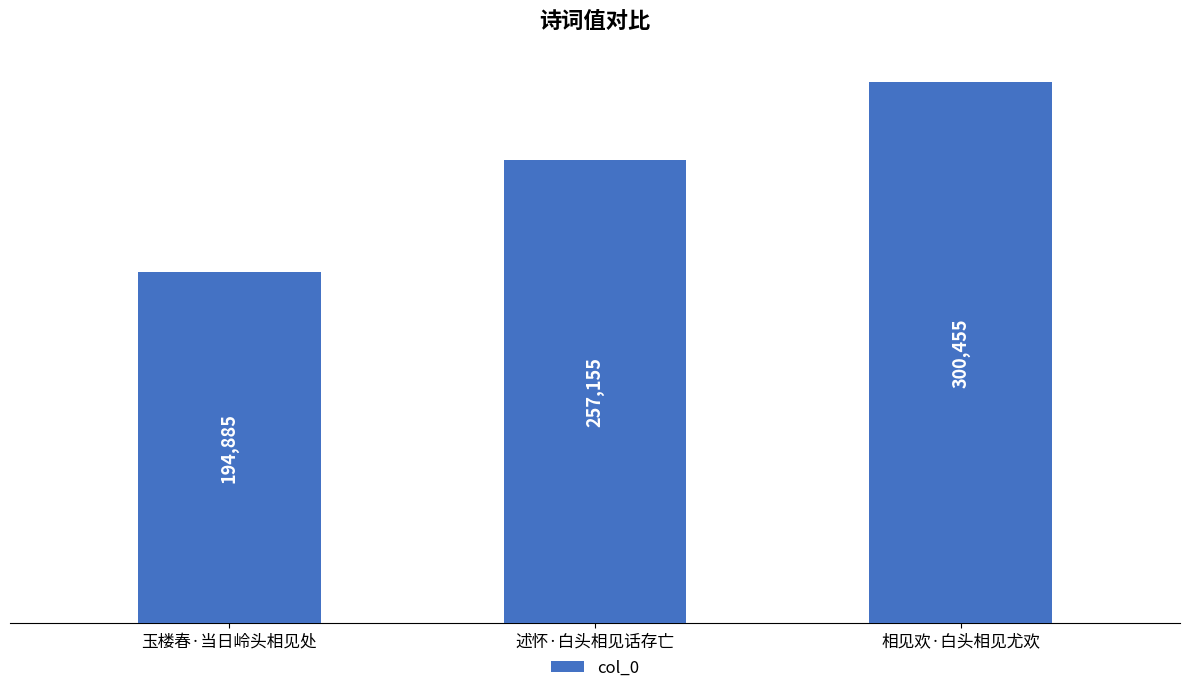

What is the difference between the second highest and minimum values?

62270